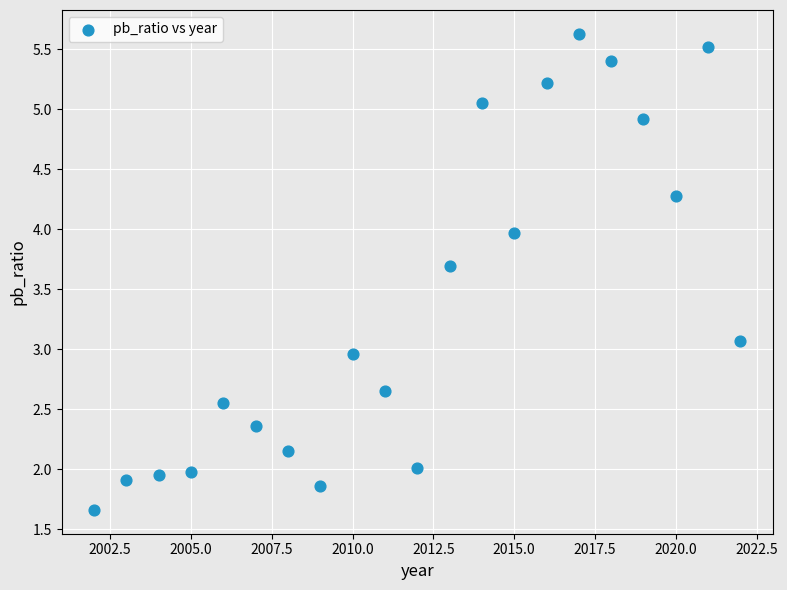

What is the range of Y values (max minus min)?

4.0